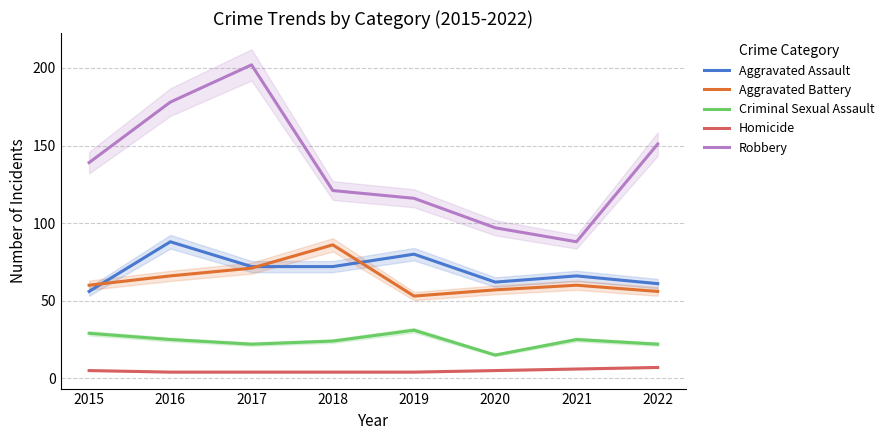

What is the difference between the second highest and second lowest values in the Robbery series?

81